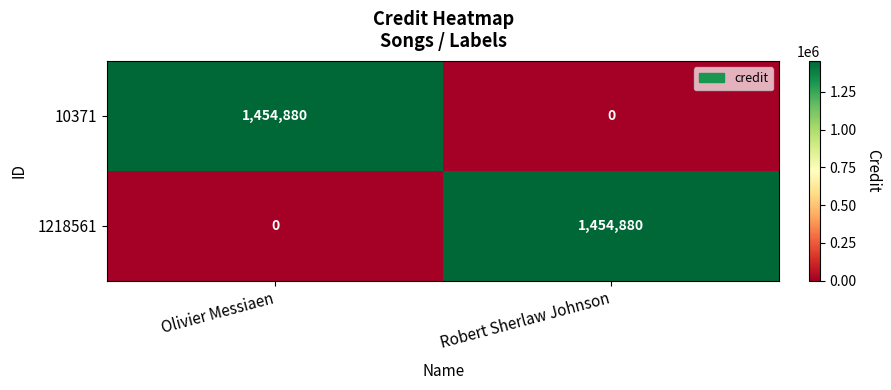

Reading left to right, list all the values displayed in this chart.

10371: Olivier Messiaen=1454880	Robert Sherlaw Johnson=0
1218561: Olivier Messiaen=0	Robert Sherlaw Johnson=1454880